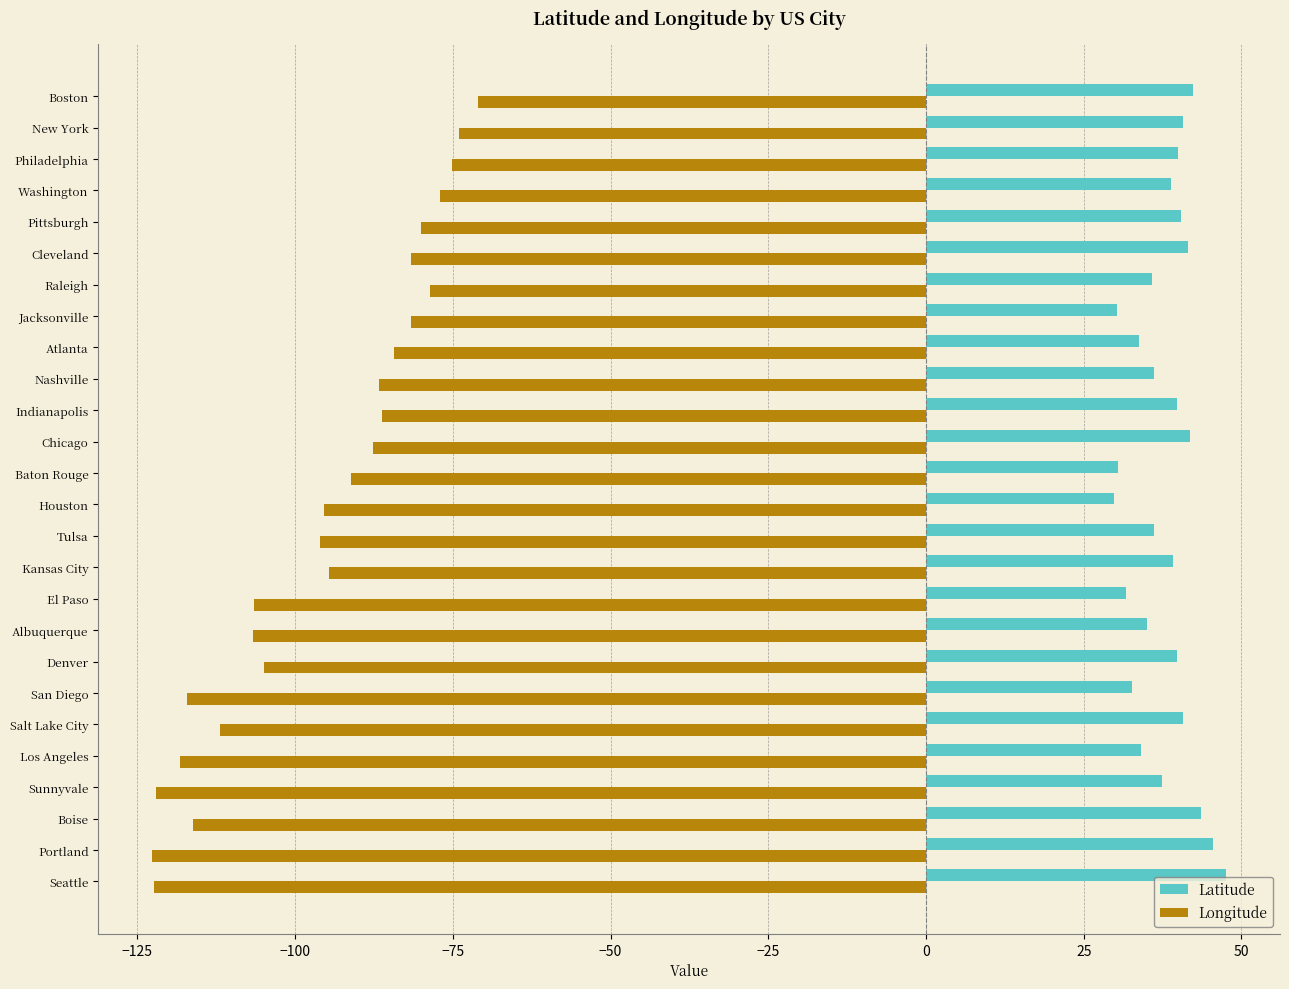

Which series has the largest total across all categories?

Latitude